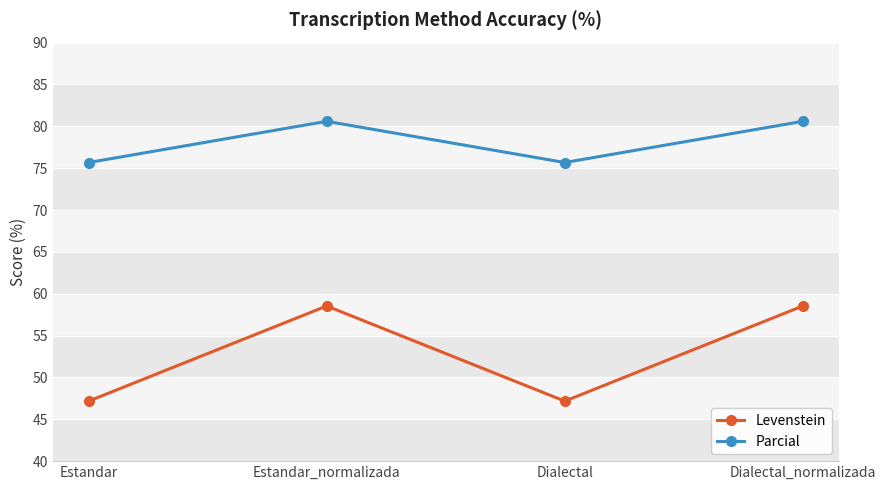

Reading left to right, what are all the values shown in this chart?

Levenstein: 47.2	58.5	47.2	58.5
Parcial: 75.7	80.6	75.7	80.6